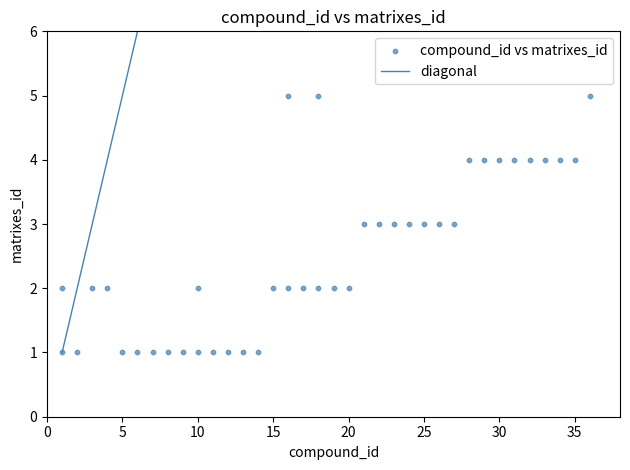

What is the range of Y values (max minus min)?

4